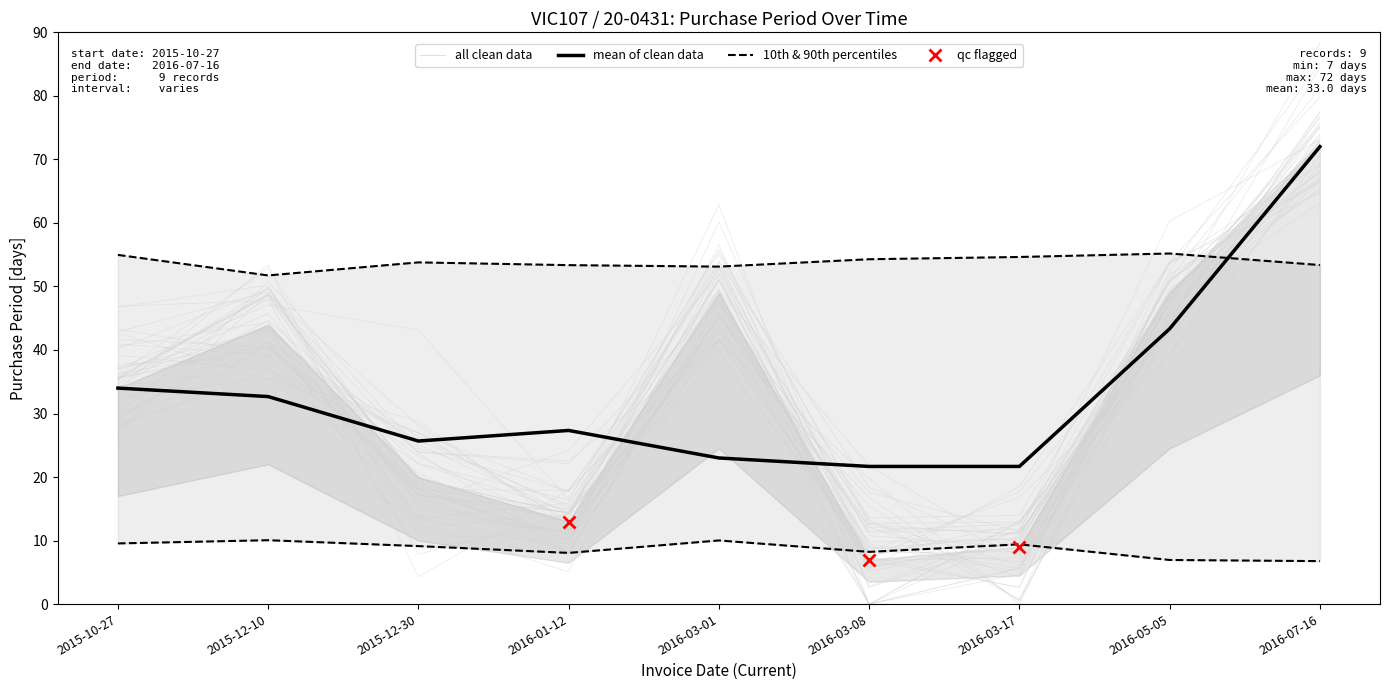

What is the sum of the values at 2016-05-05 and 2015-12-30?

68.7